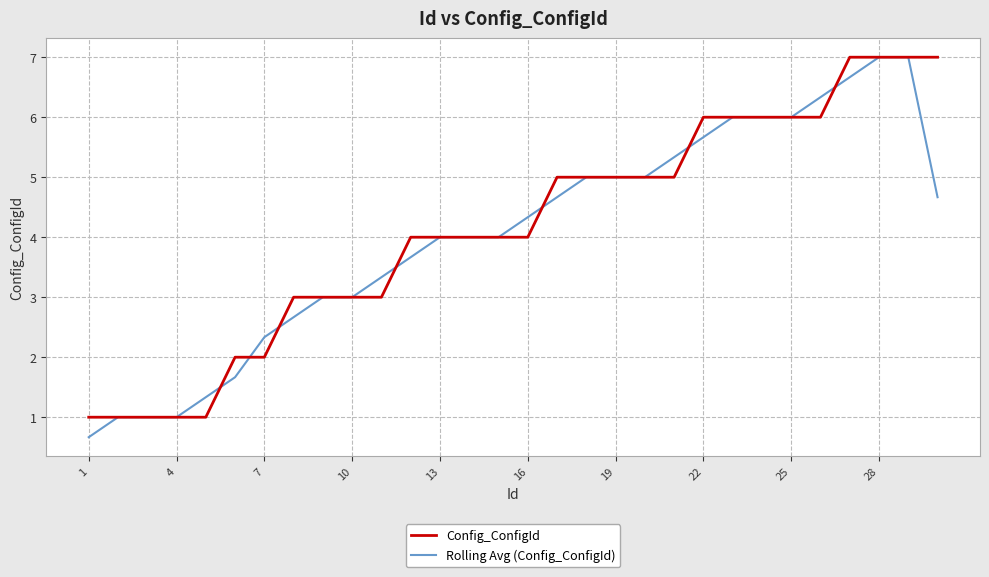

What is the maximum value for Rolling Avg (Config_ConfigId)?

7.0